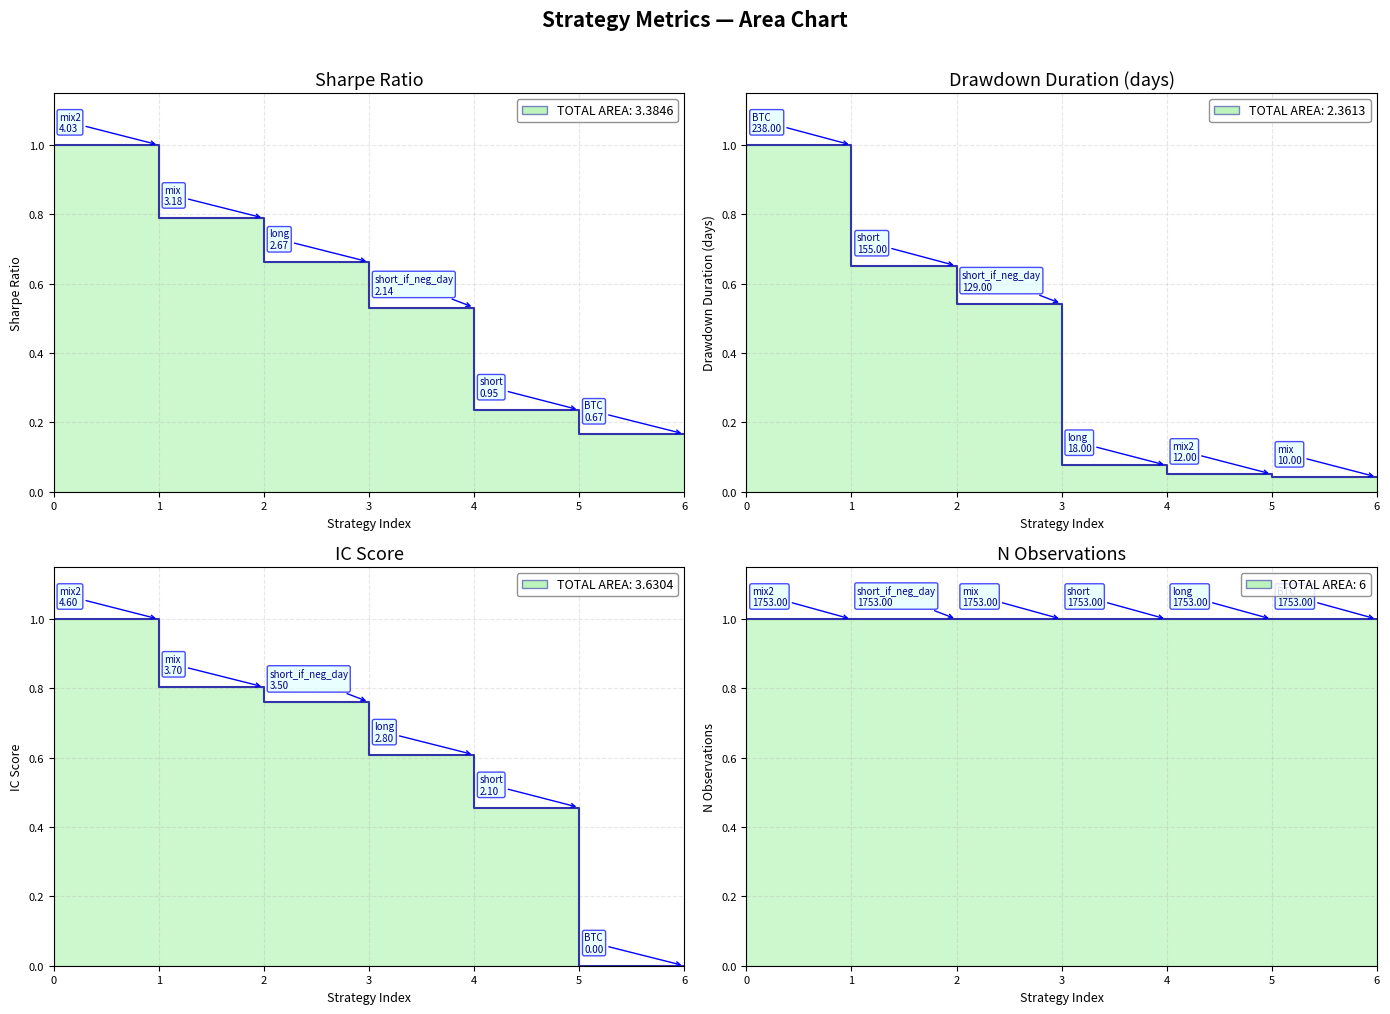

Reading left to right, extract all data points from this chart.

sharpe: 0=1.0	1=1.0	2=0.8	3=0.7	4=0.5	5=0.2	6=0.2
dd_time: 0=1.0	1=1.0	2=0.7	3=0.5	4=0.1	5=0.1	6=0.0
IC: 0=1.0	1=1.0	2=0.8	3=0.8	4=0.6	5=0.5	6=0.0
n: 0=1.0	1=1.0	2=1.0	3=1.0	4=1.0	5=1.0	6=1.0